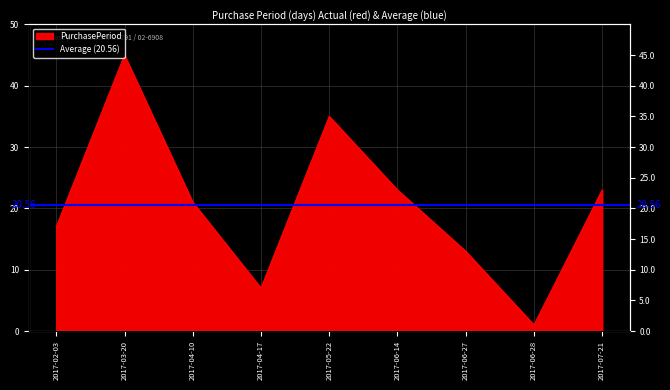

The value at 2017-06-27 is 7. True or false?

False